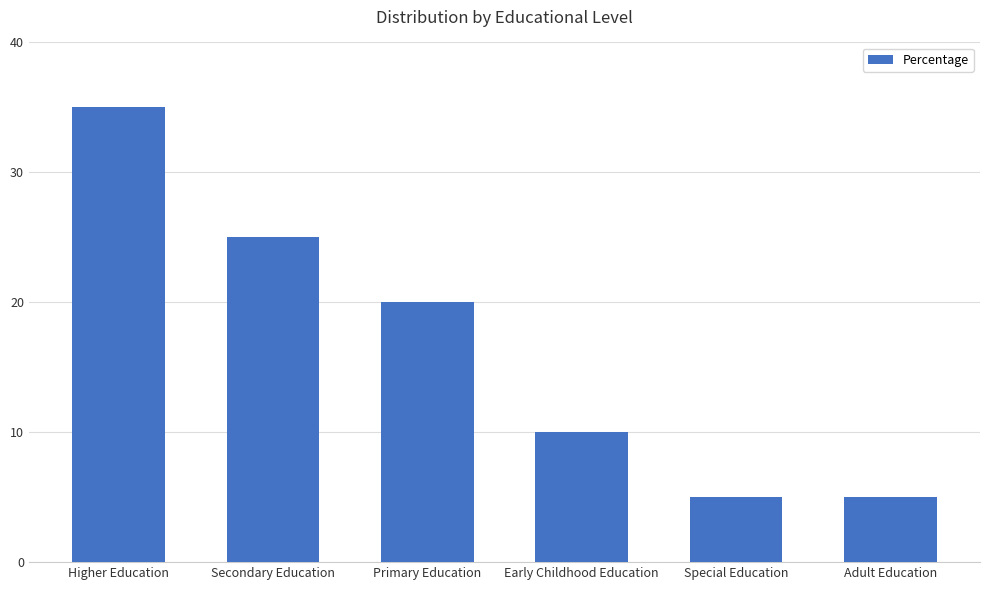

How many bars are there in total?

6